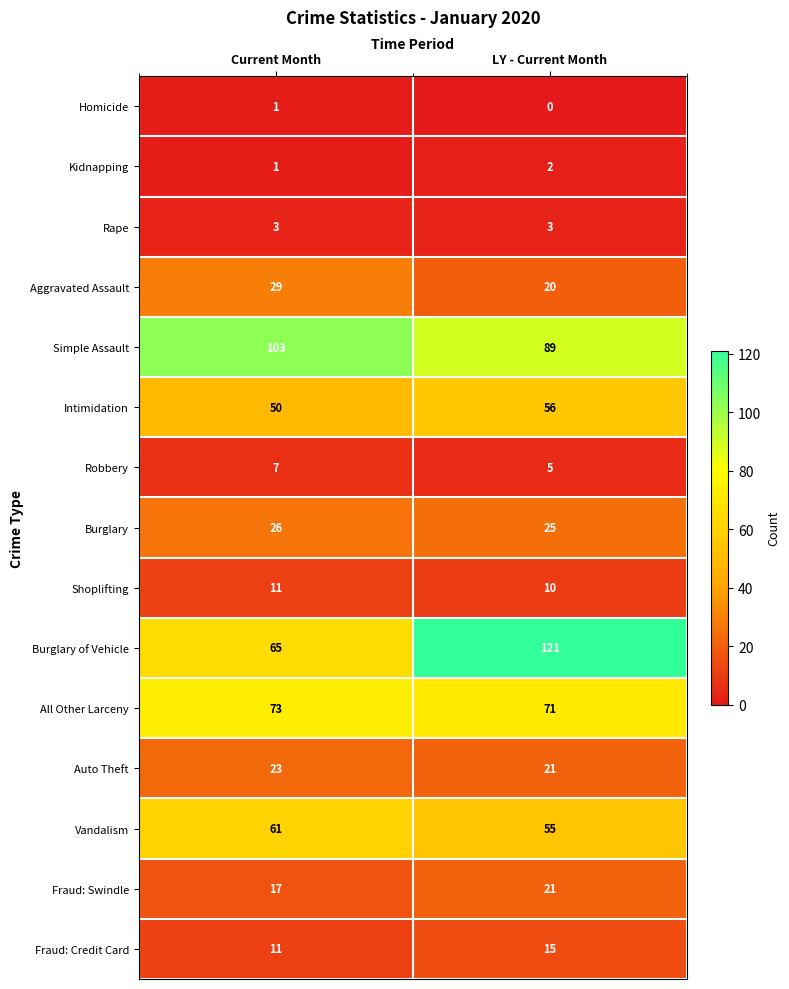

What is the total value across all series at Current Month?

481